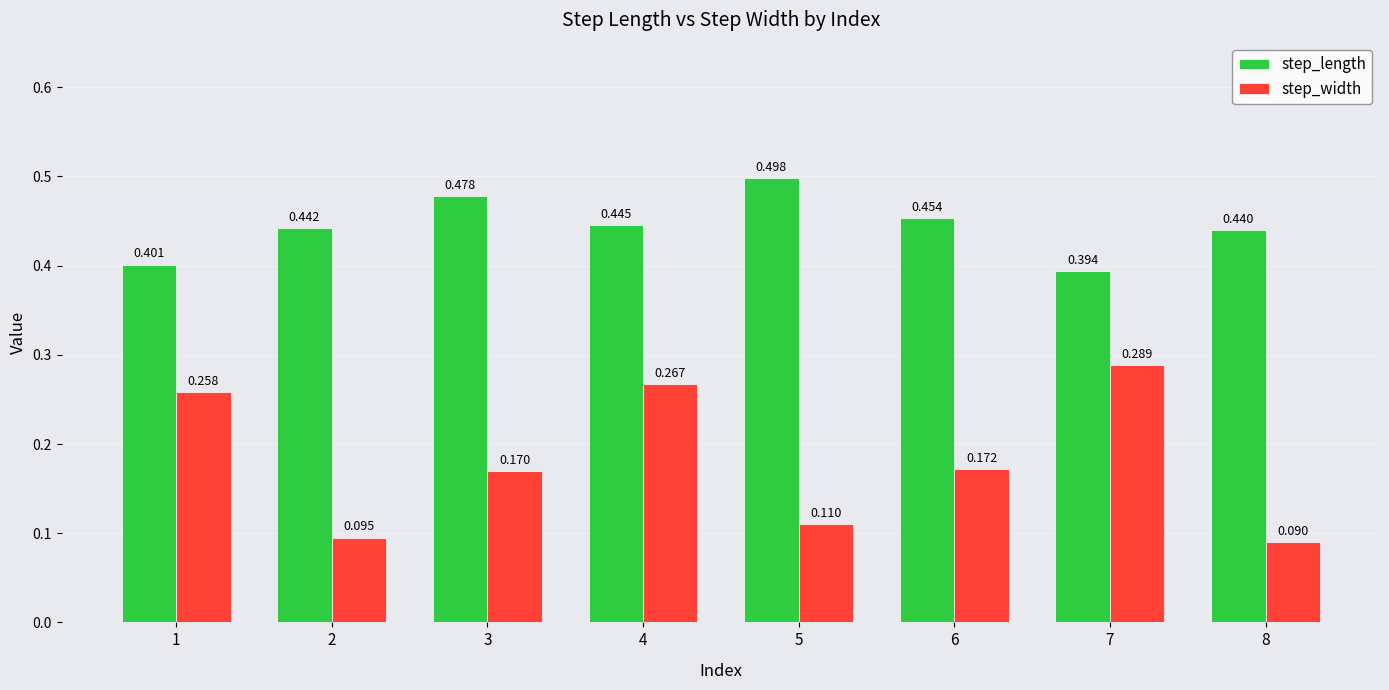

Between 2 and 6, which series saw the biggest shift?

step_width